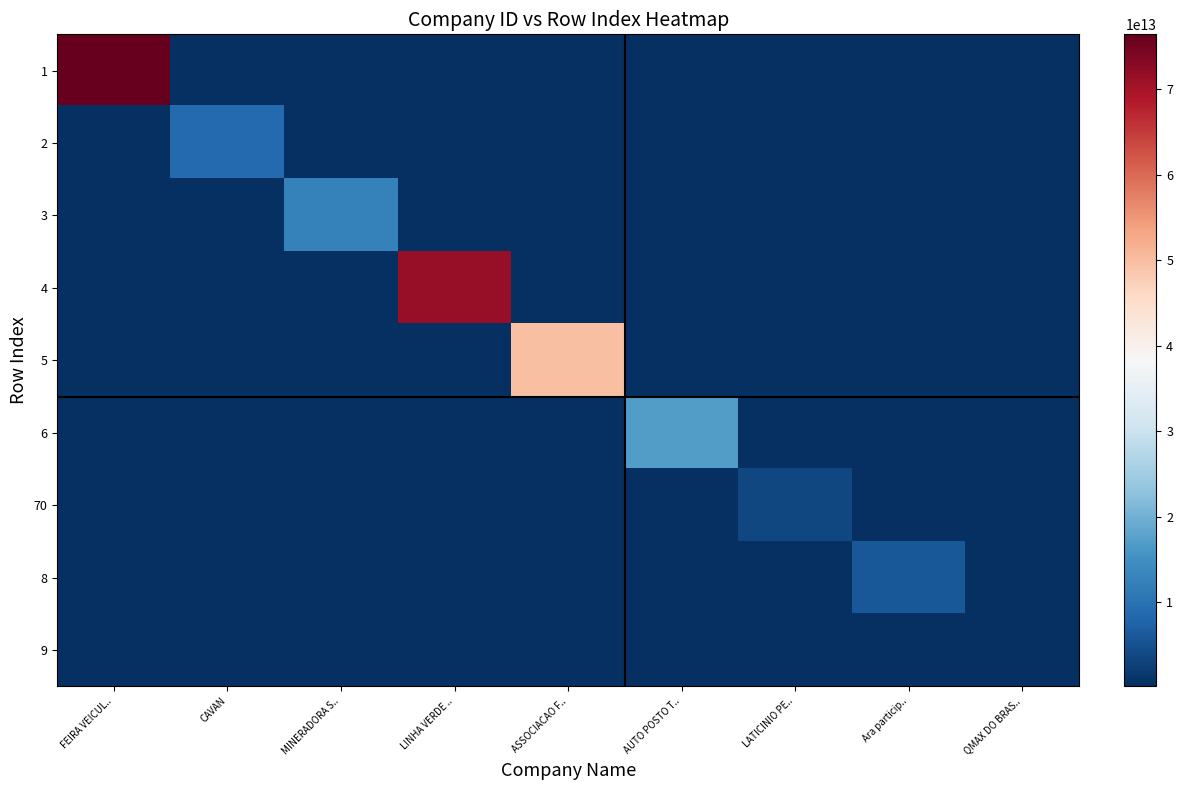

What is the greatest value displayed?

76436146000146